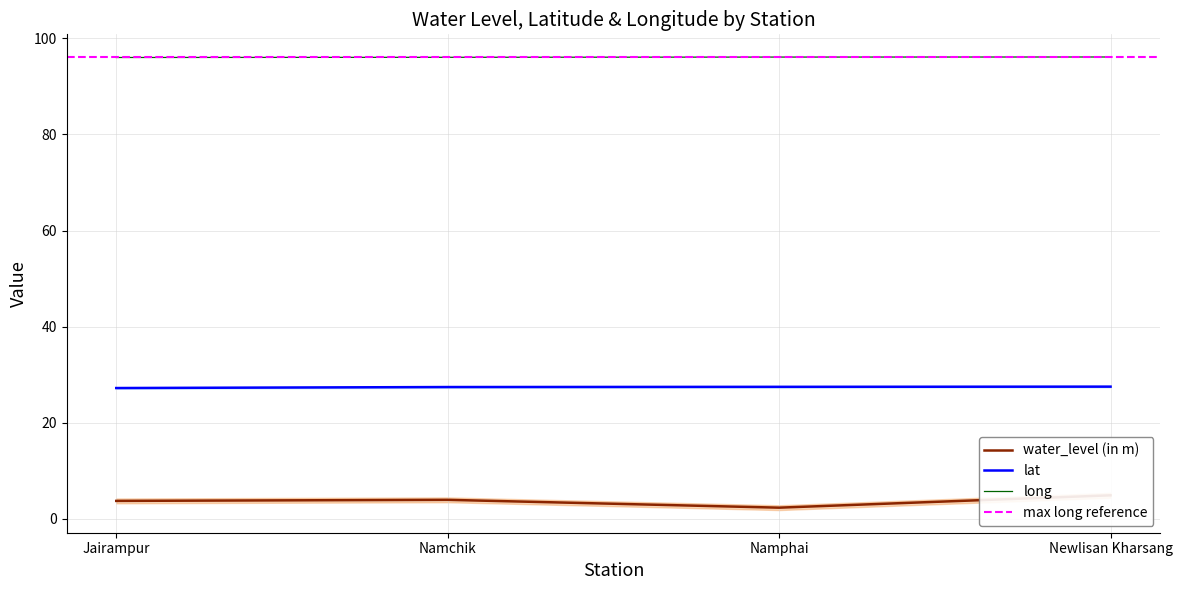

Is it true that water_level (in m) equals 3.9 at Namchik?

True